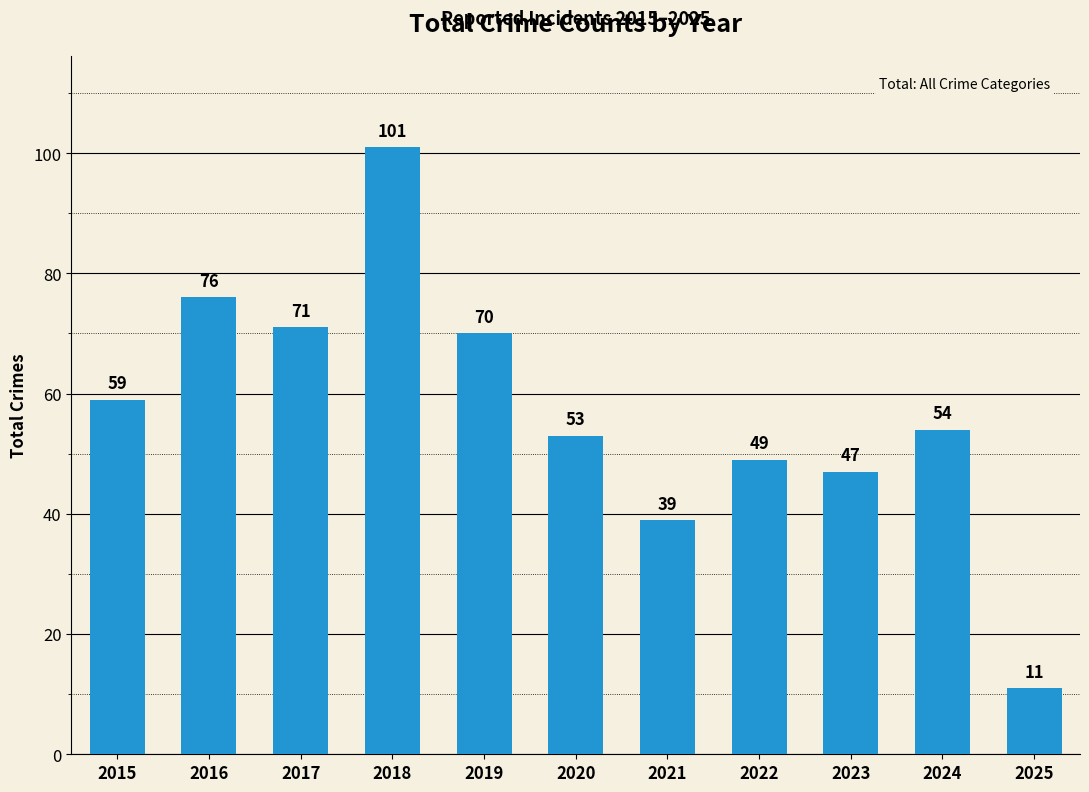

What is the approximate value at 2020, to the nearest 5?

55